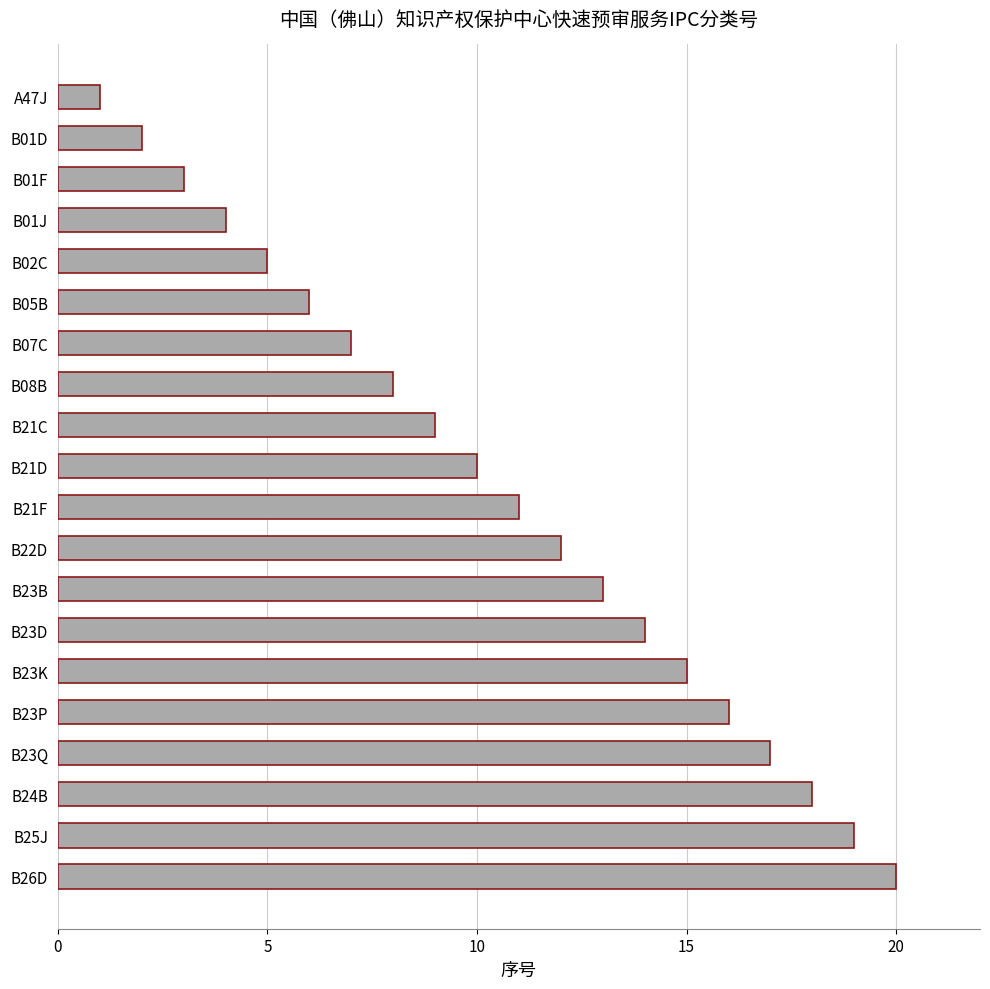

True or false: the data shows 17 at B23Q.

True